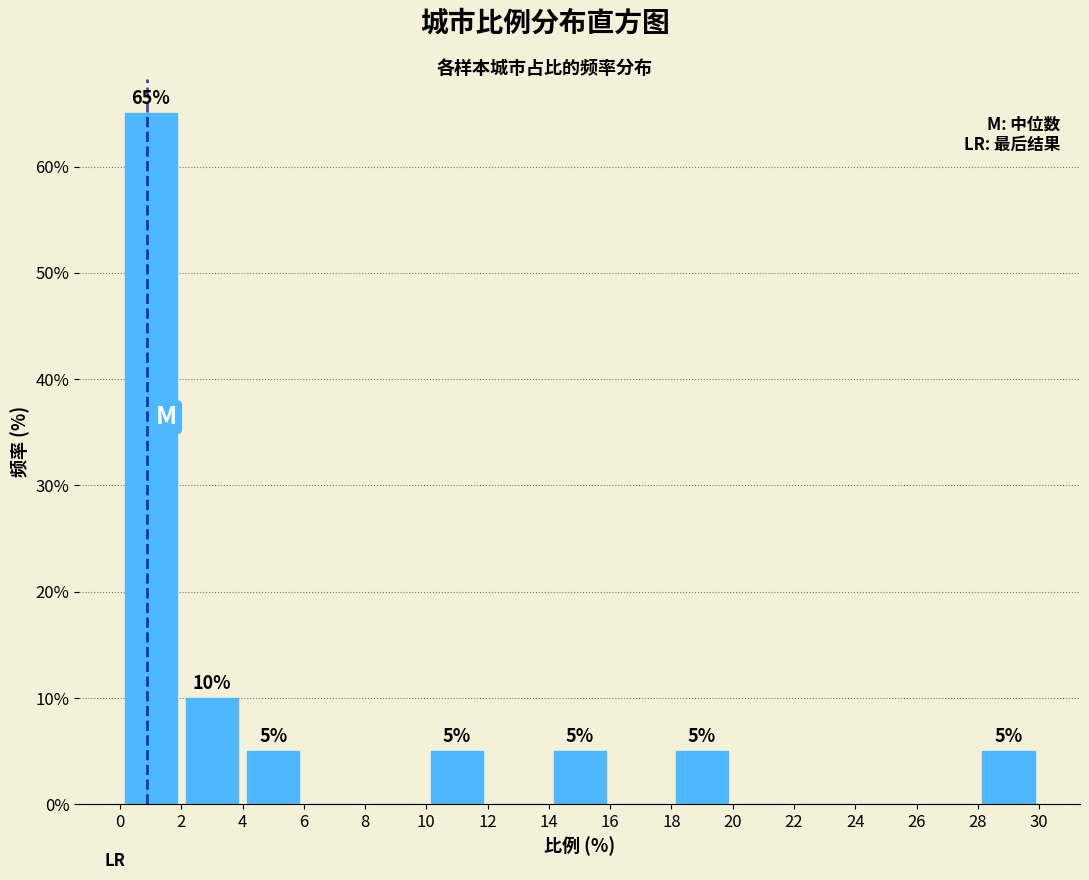

Over which range of the x-axis is the bar tallest?

0 to 2